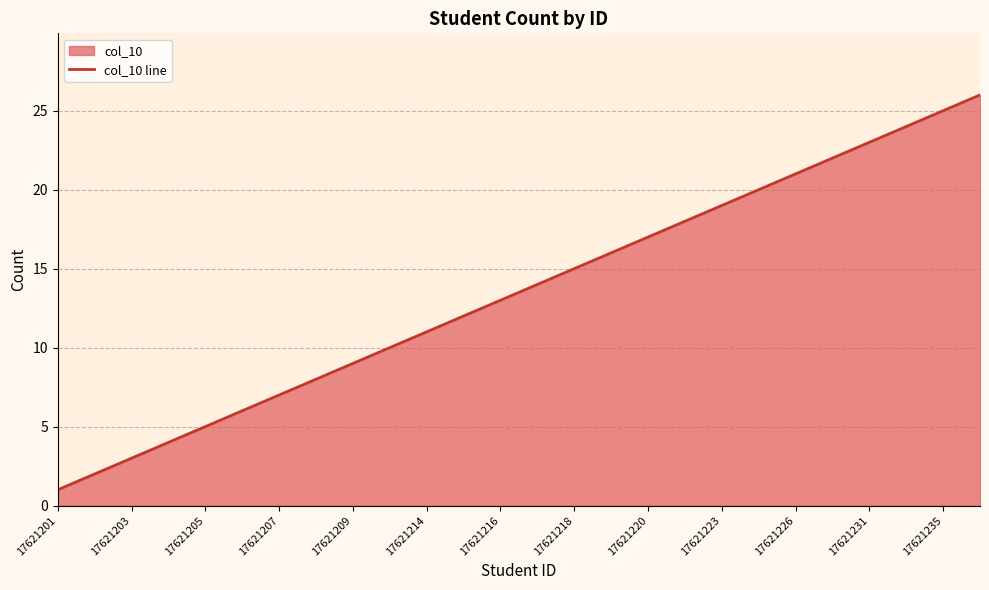

Reading left to right, transcribe all the data shown in this chart.

1	2	3	4	5	6	7	8	9	10	11	12	13	14	15	16	17	18	19	20	21	22	23	24	25	26